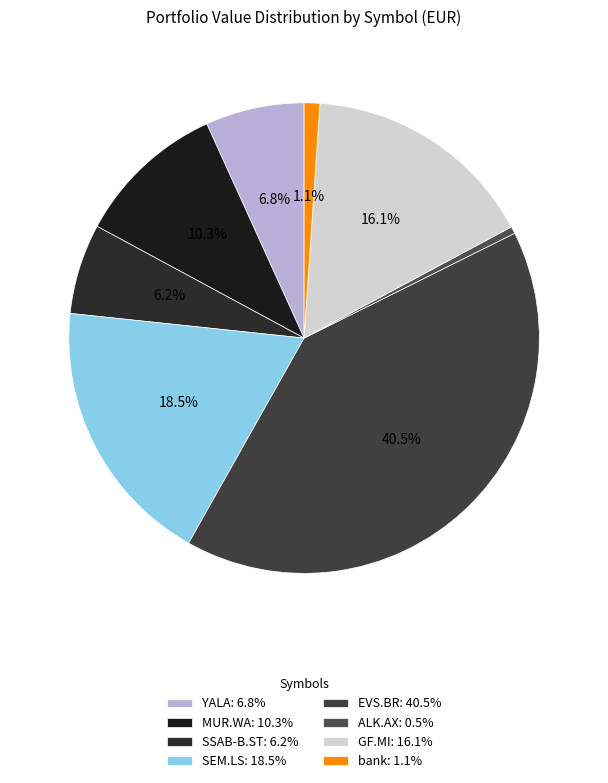

What is the ratio of the value at GF.MI to the value at SSAB-B.ST?

2.6